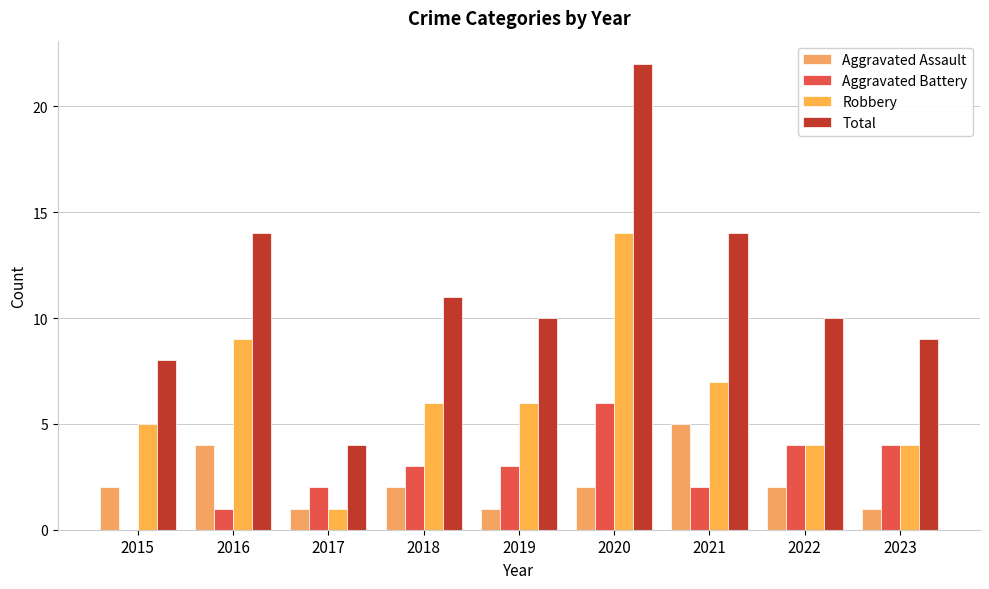

List the series in order of their peak value, highest first.

Total, Robbery, Aggravated Battery, Aggravated Assault